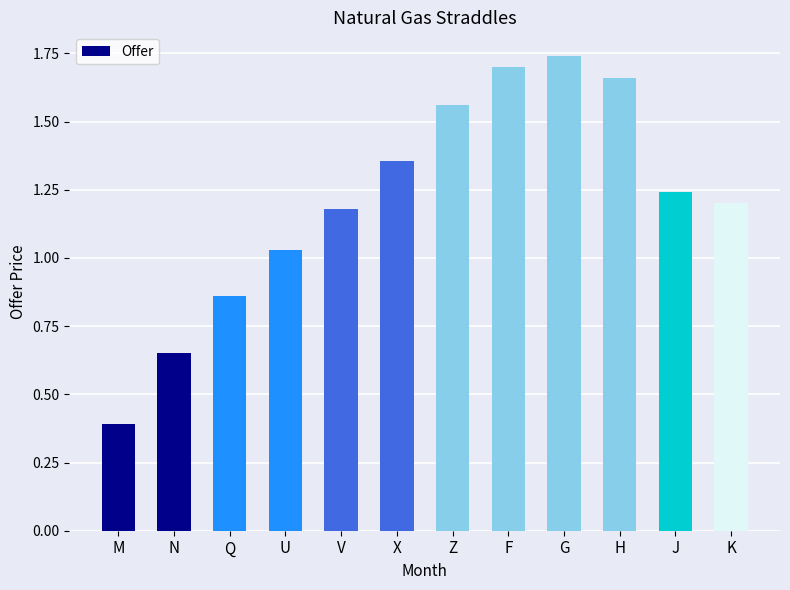

What is the difference between the maximum and second lowest values?

1.1